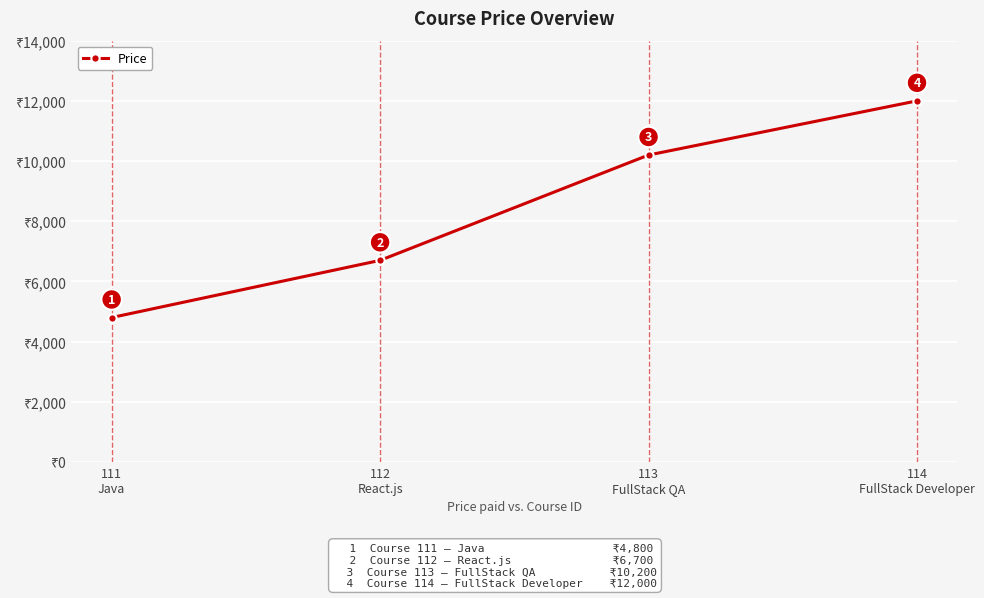

What is the change in value from 111
Java to 114
FullStack Developer?

+7200